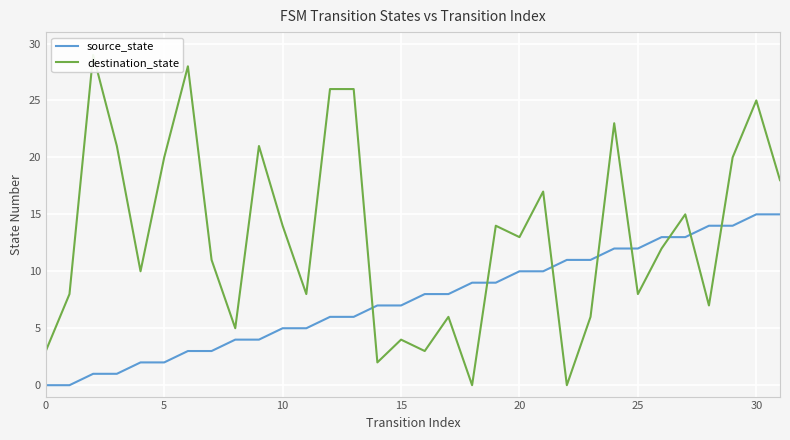

List the series in order of their overall mean, lowest first.

source_state, destination_state